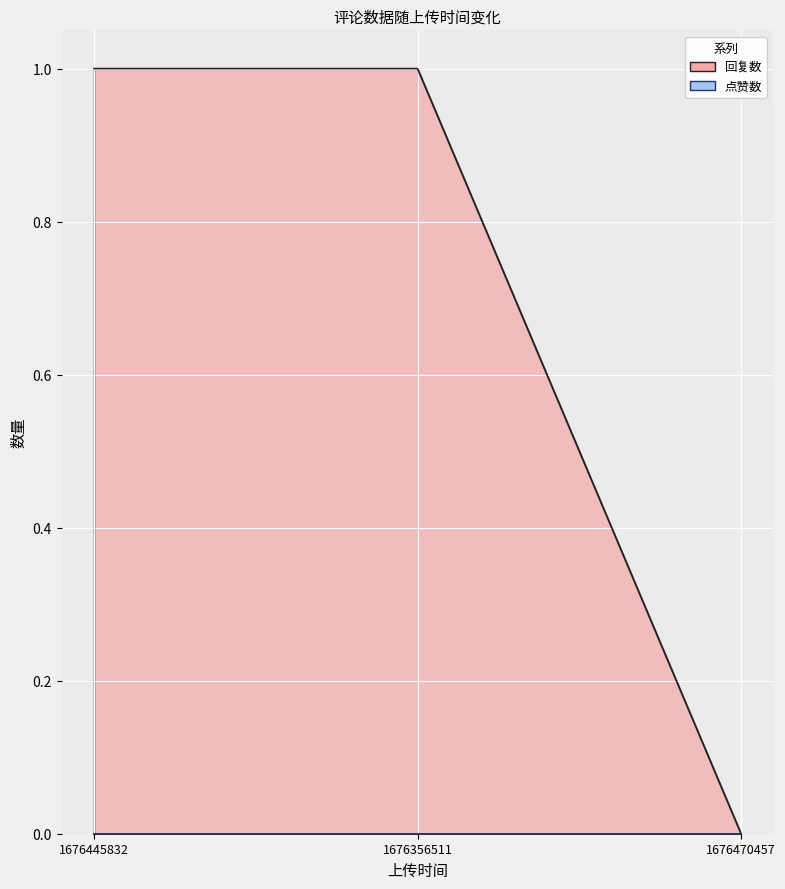

Reading left to right, list all the values displayed in this chart.

1676445832=1	1676356511=1	1676470457=0